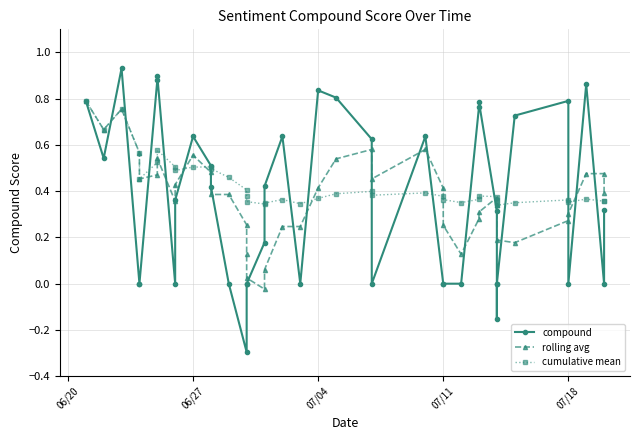

How many lines are shown in the chart?

3